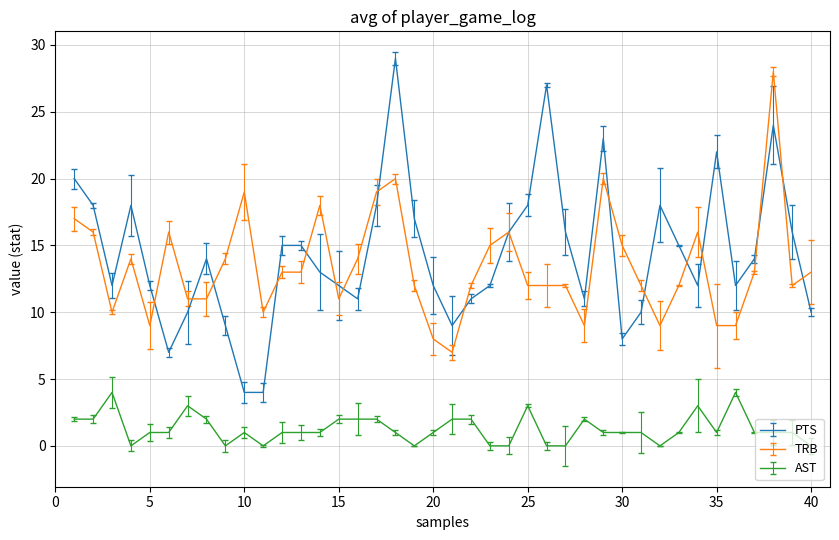

True or false: AST has more than 1 points higher than both neighbors.

True